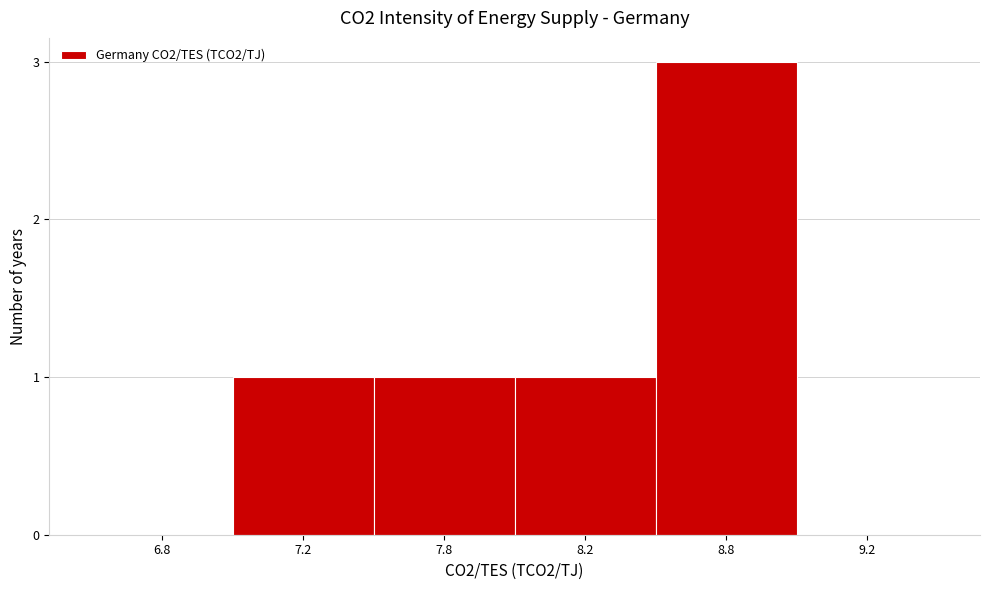

Reading left to right, transcribe all the data shown in this chart.

6.8=0	7.2=1	7.8=1	8.2=1	8.8=3	9.2=0